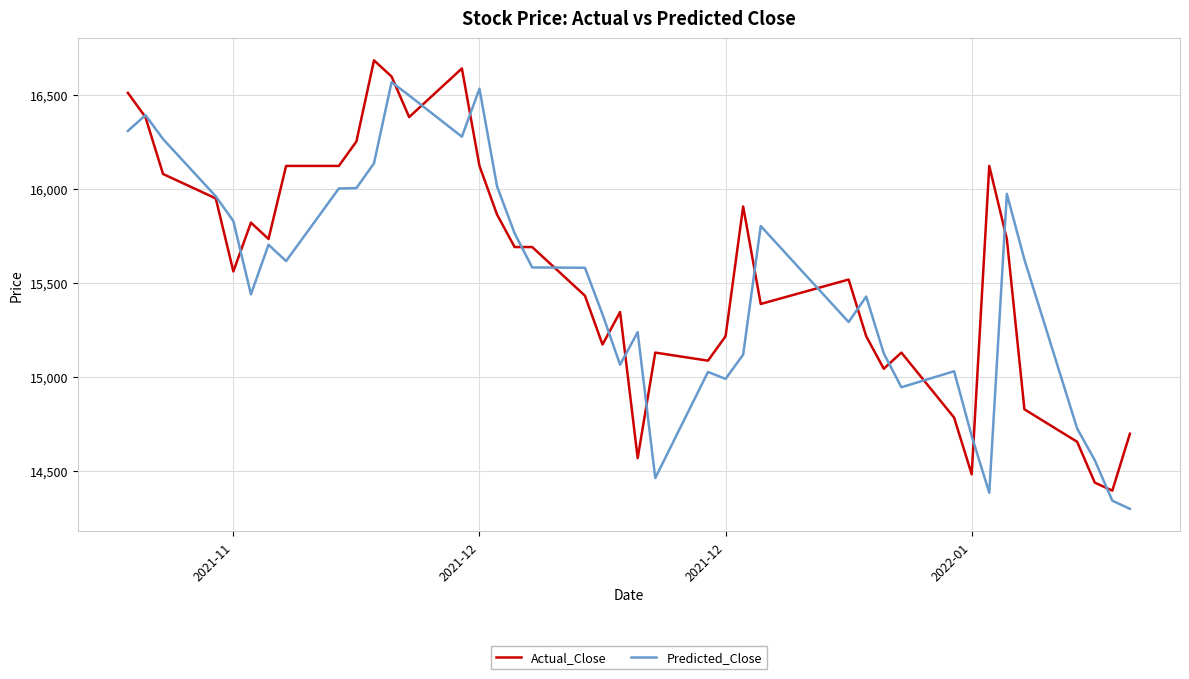

Which series has the widest spread of values?

Actual_Close